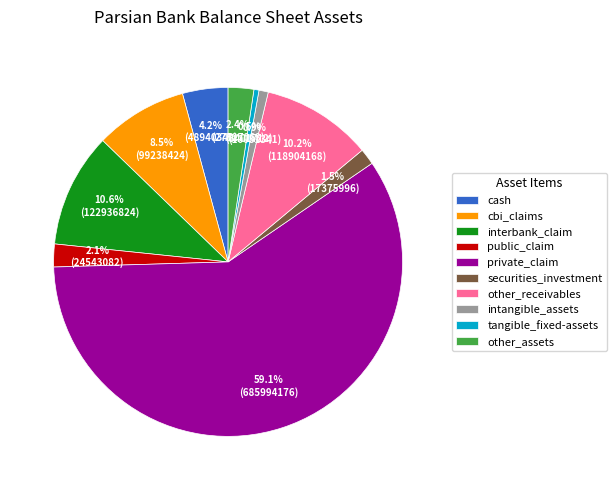

How many segments does this pie chart have?

10